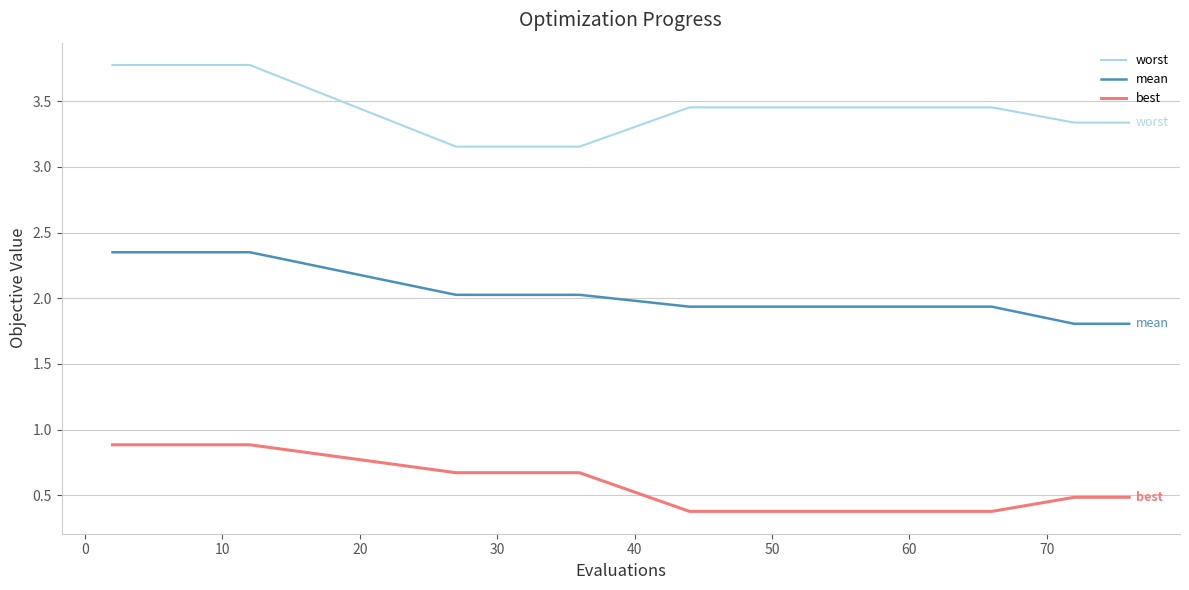

True or false: best and worst cross at least once.

False